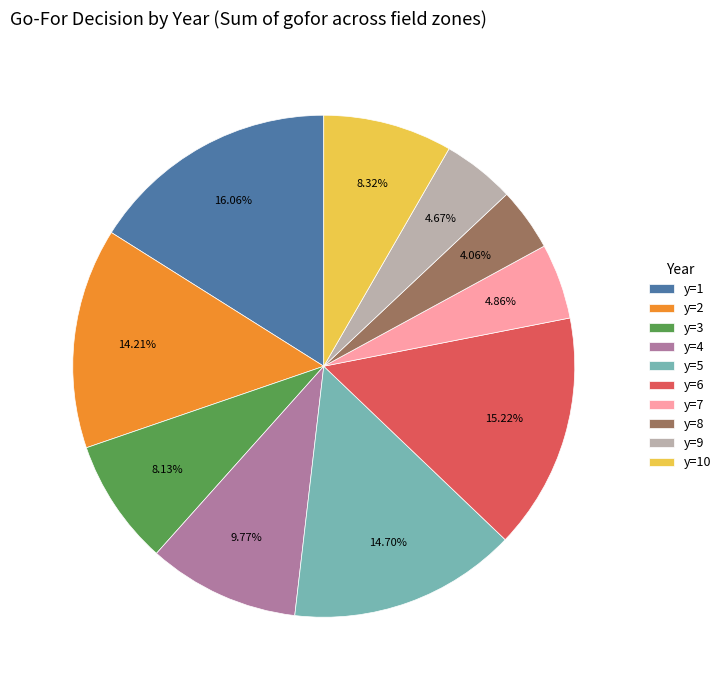

To the nearest percent, what is the difference between the y=1 and y=10 slice percentages?

8%